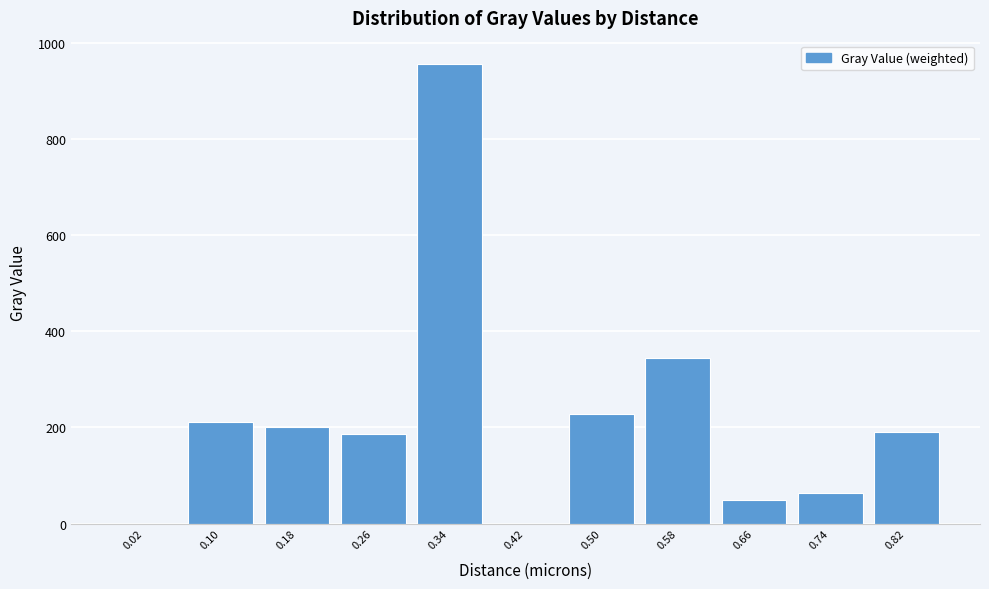

What is the height of the bar covering 0.22 to 0.30 on the x-axis? The values are not printed on the chart, so give them approximately, as read against the axis.

180